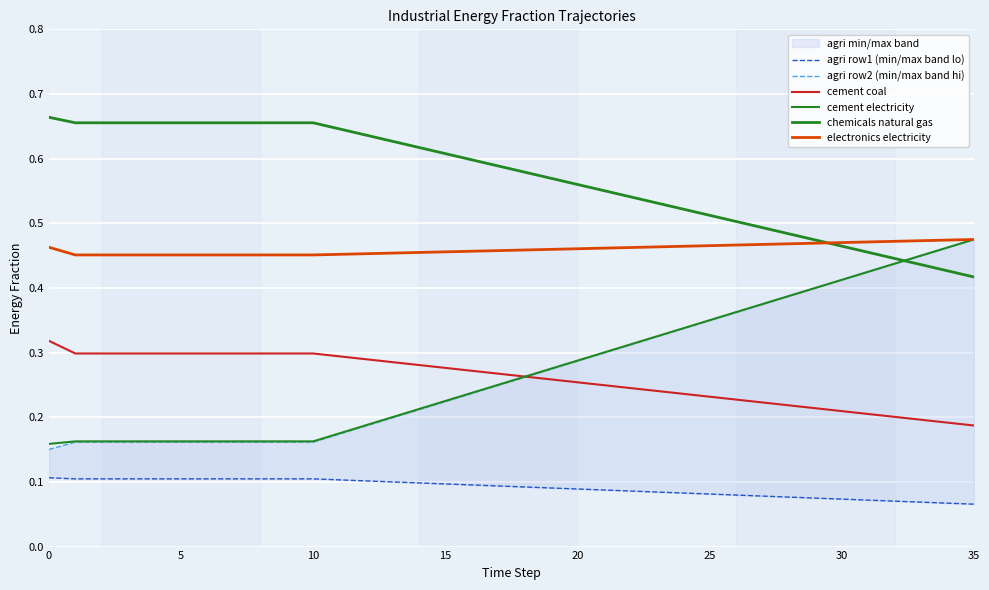

What is the maximum value shown in the chart?

0.7